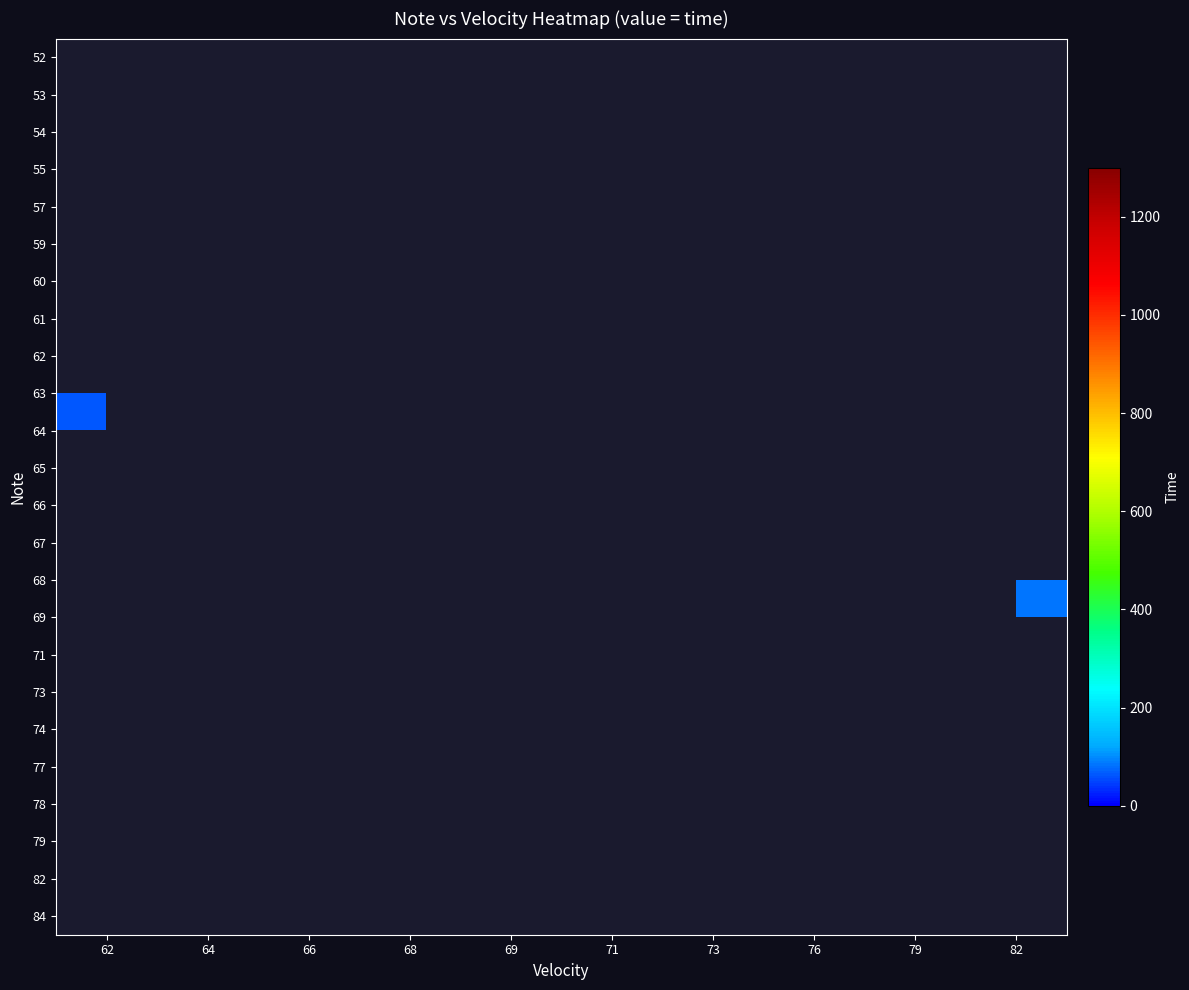

Rank the categories by 82 value from lowest to highest.

62, 64, 66, 68, 69, 71, 73, 76, 79, 82